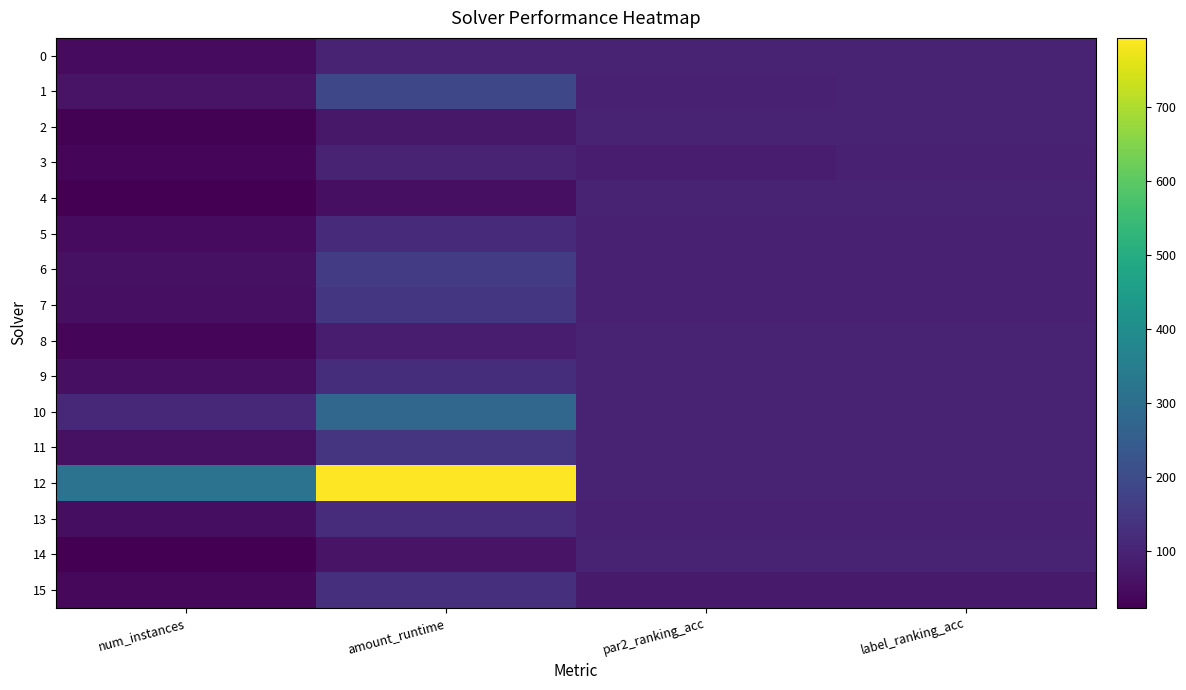

Which has a higher value, num_instances or par2_ranking_acc?

par2_ranking_acc